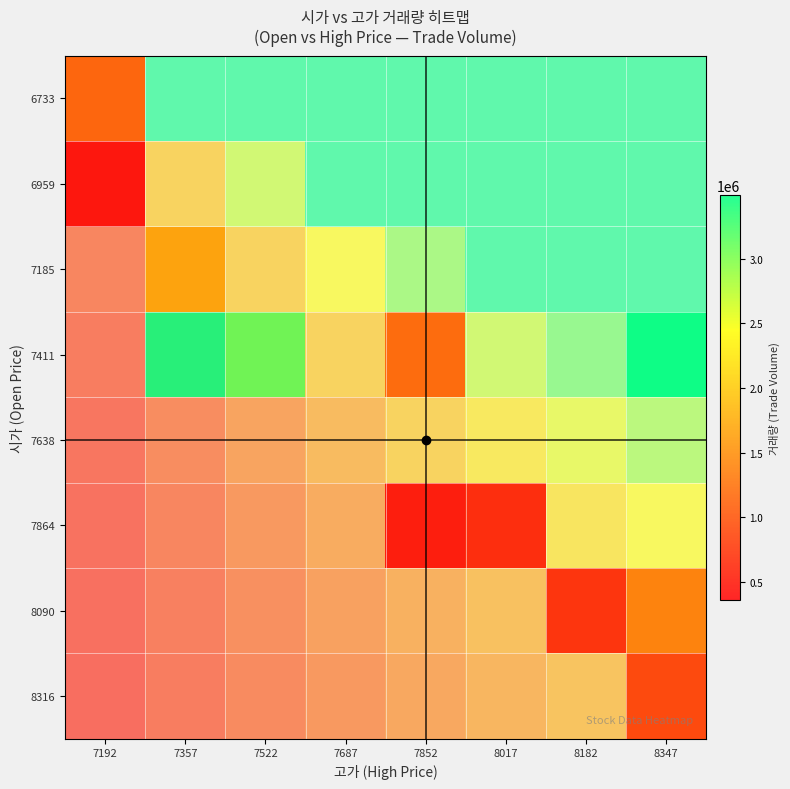

True or false: 저가 has a value of 2894 at 시가.

False